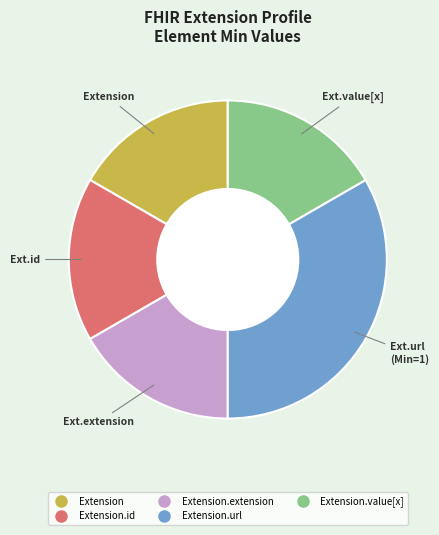

Is there any slice that represents more than half of the pie?

No